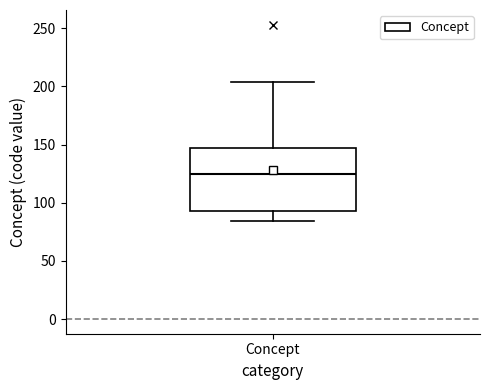

Read this box plot against the y-axis: the position of the median line, the range covered by the box, and the ends of both whiskers. The values are not printed on the chart, so give them approximately, as read against the axis.

median 125, box 95 to 145, whiskers 85 to 205